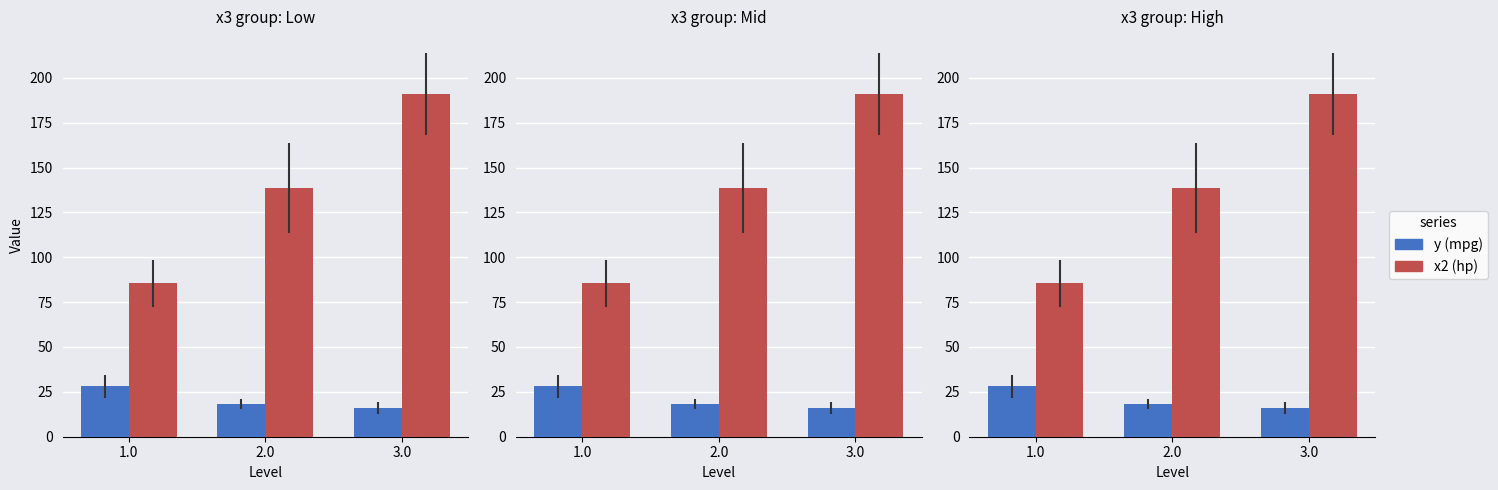

What is the label of the 1st bar from the right?

3.0